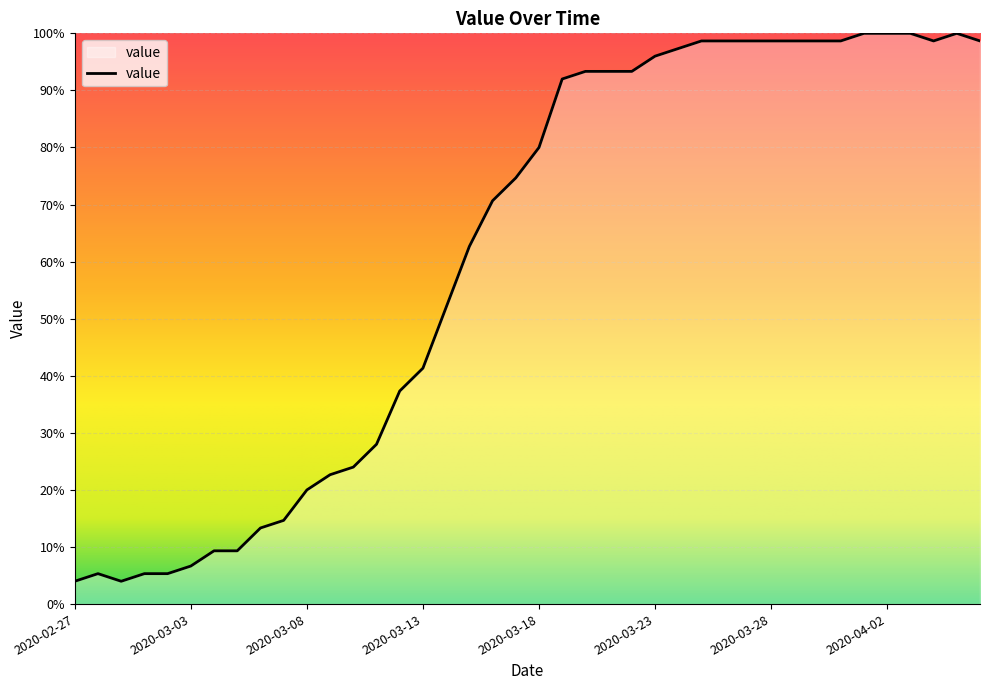

What is the minimum value shown in the chart?

4.0